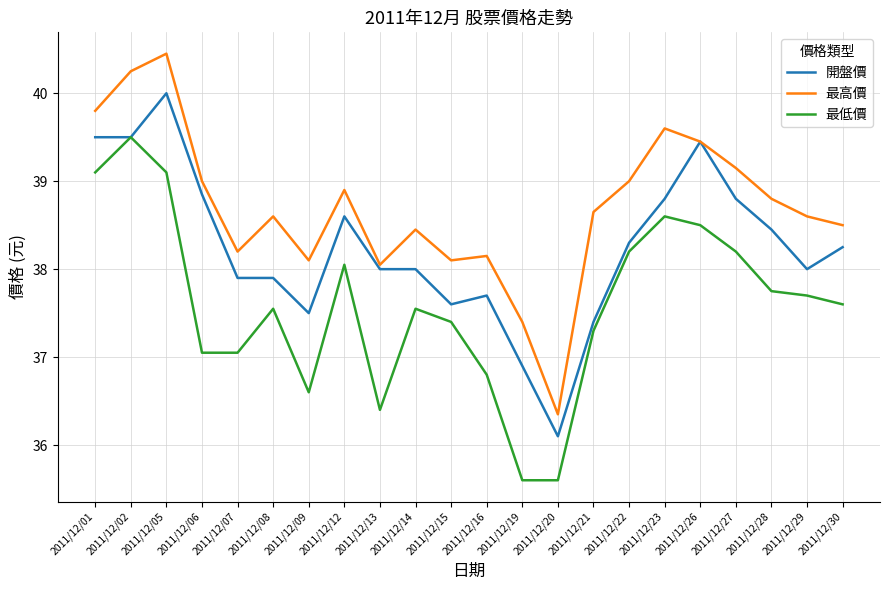

Is the value of 最低價 at 2011/12/07 greater than the value of 最高價 at 2011/12/20?

Yes